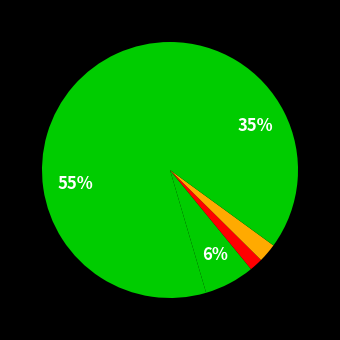

How many segments does this pie chart have?

5